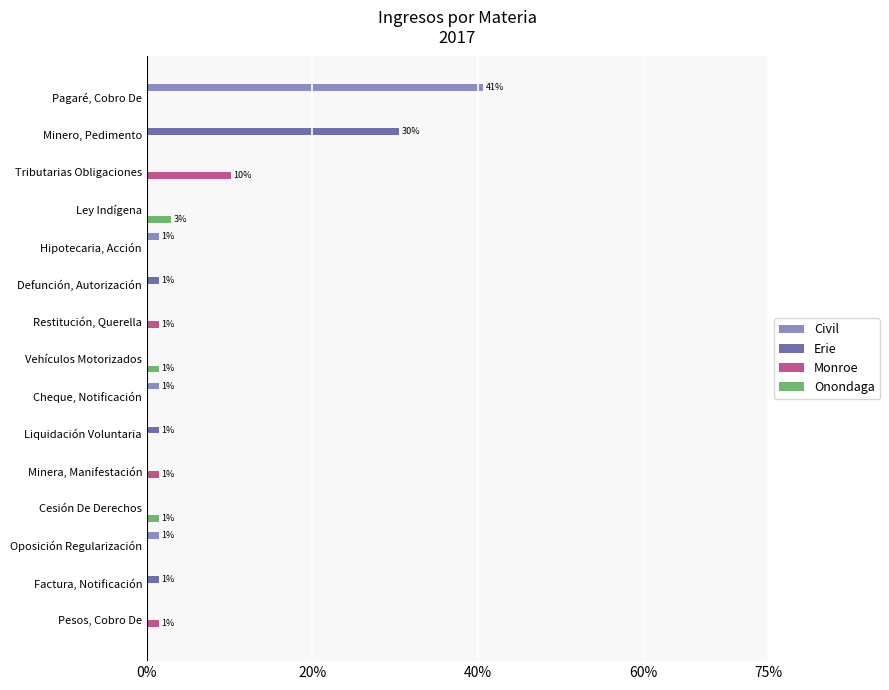

What is the approximate value of Monroe at Tributarias Obligaciones?

10.1